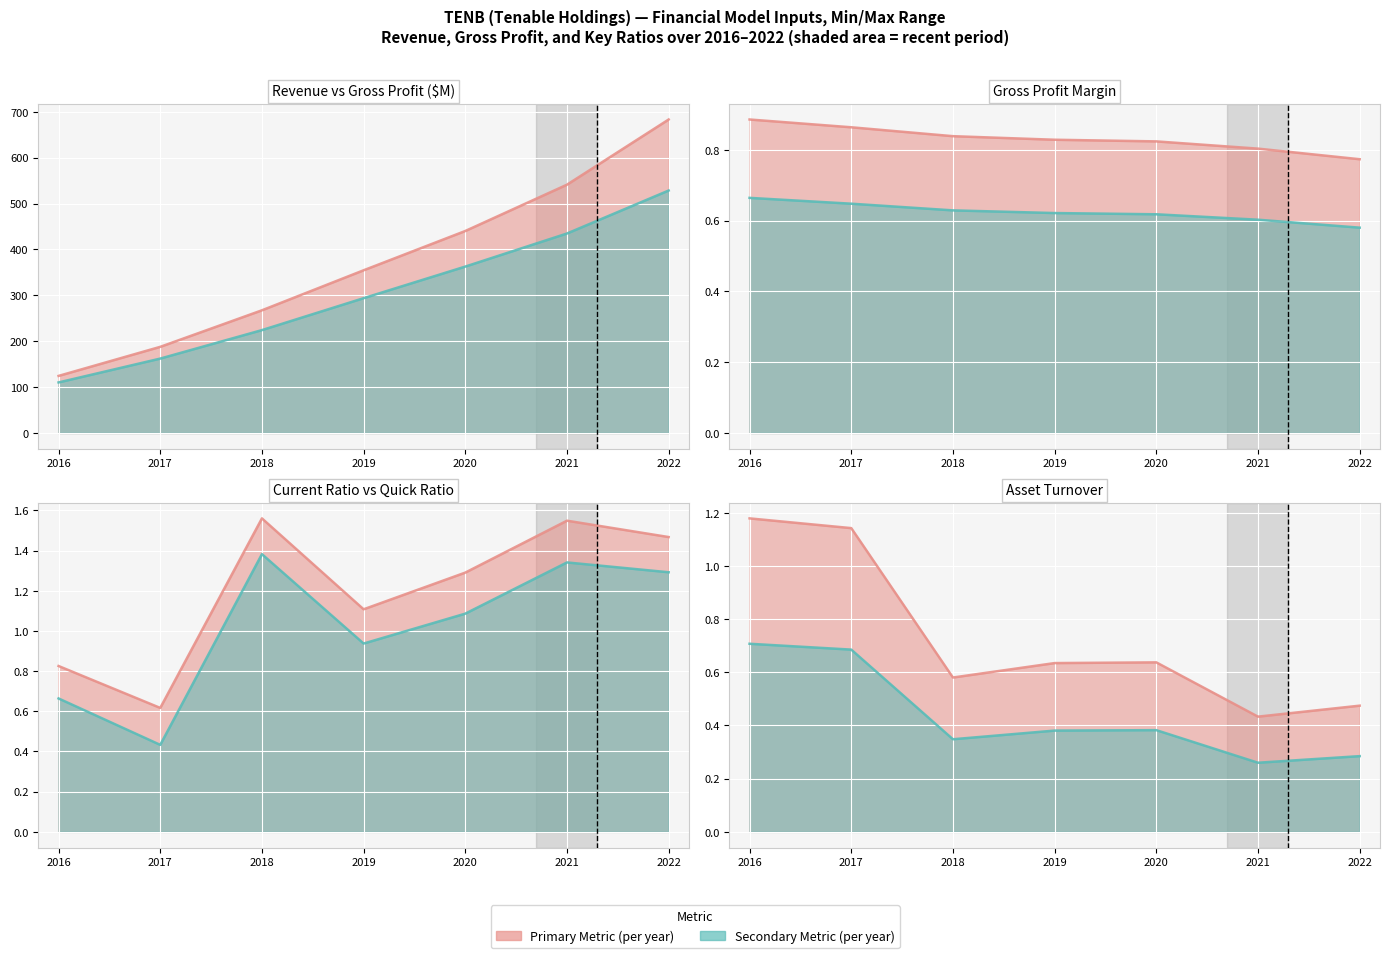

What is the difference between the Revenue values at 2018 and 2022?

415.8